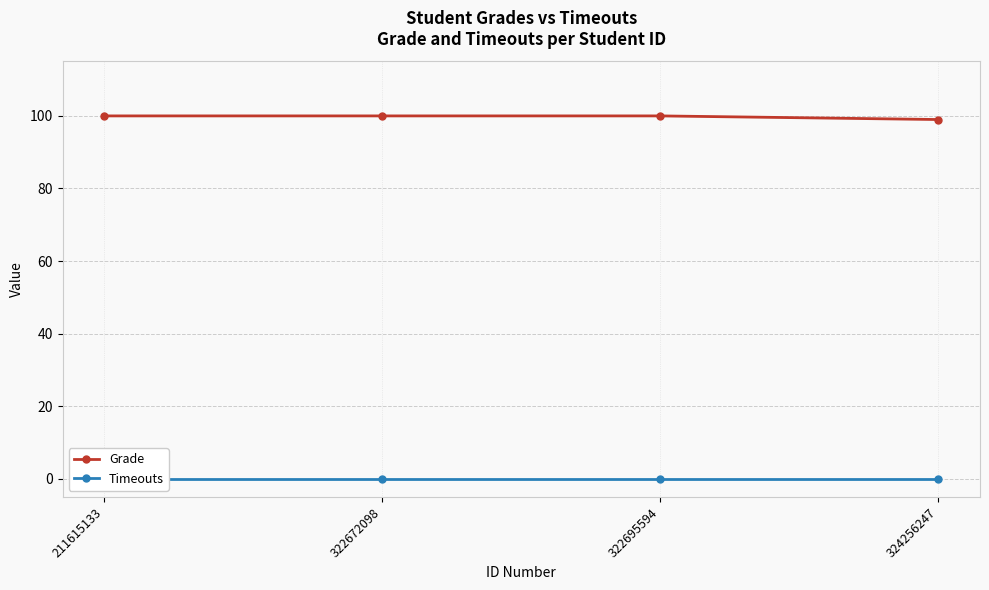

Where is Timeouts nearest to the value 0?

211615133